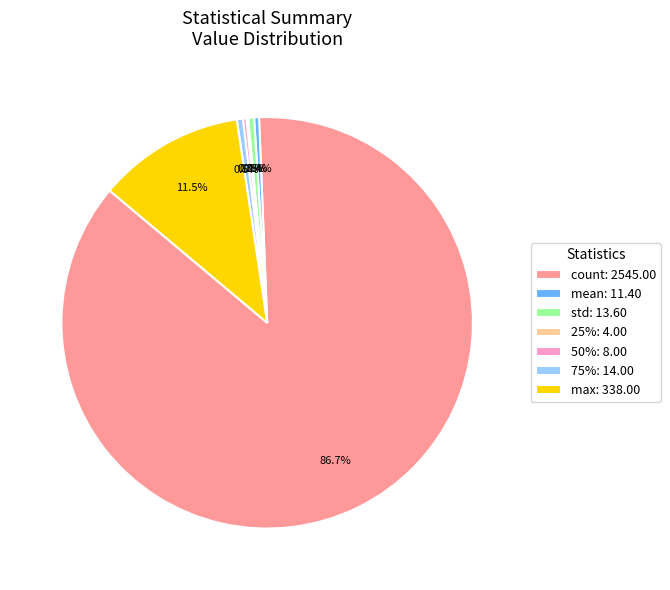

Which has a higher value, std: 13.60 or max: 338.00?

max: 338.00